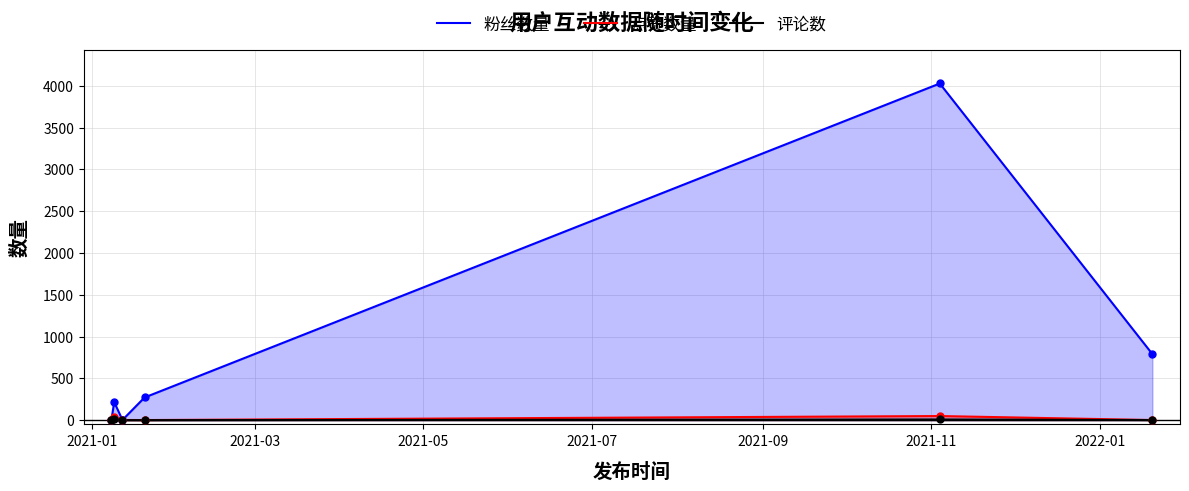

Which series has the widest spread of Y values?

粉丝数量